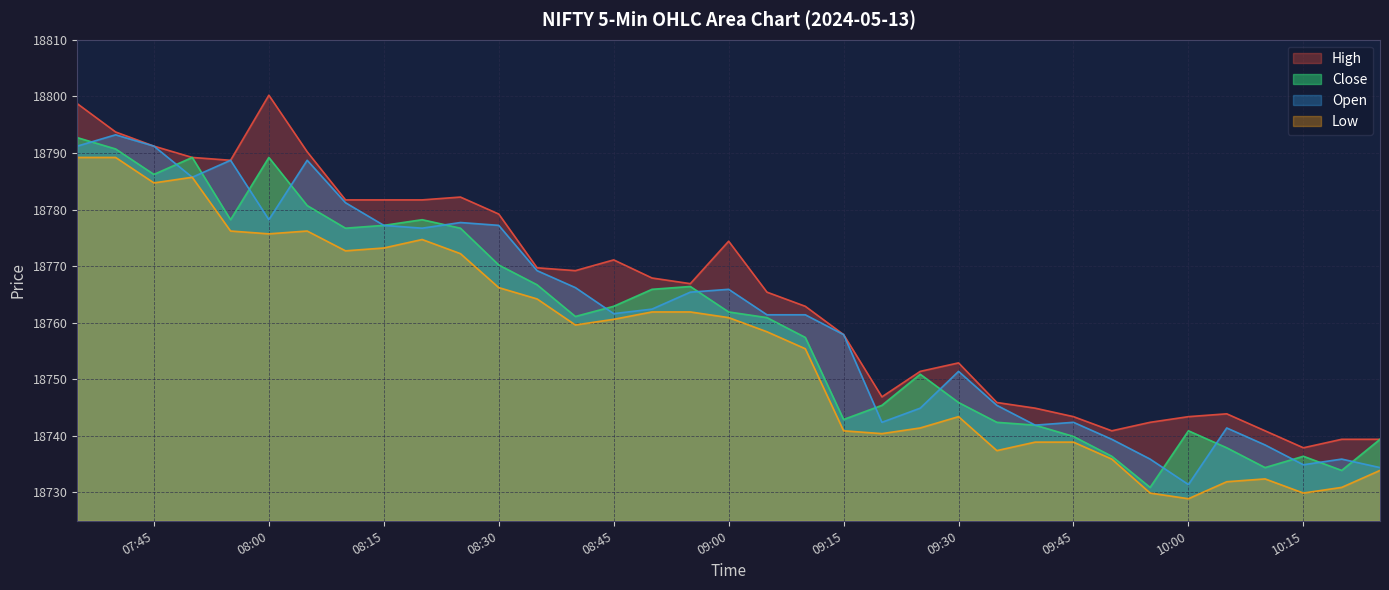

True or false: Low and High cross at least once.

False